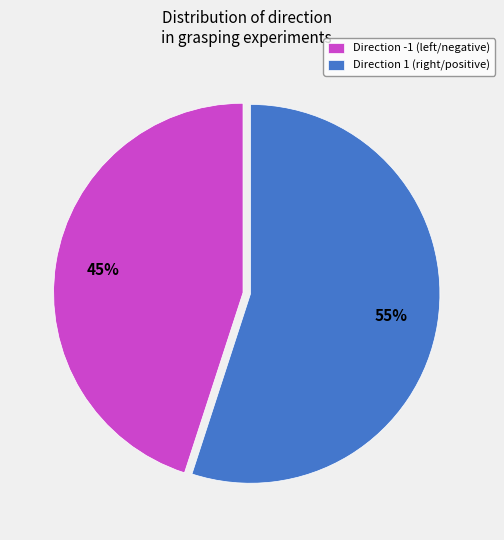

What is the largest slice in the pie chart?

Direction 1 (right/positive)